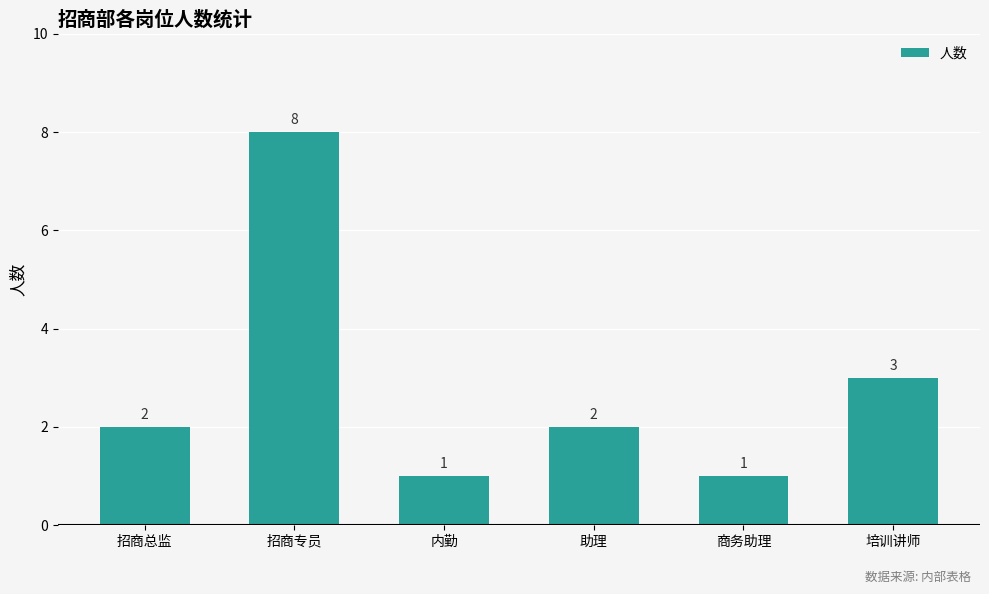

Which label corresponds to the largest value in the chart?

招商专员